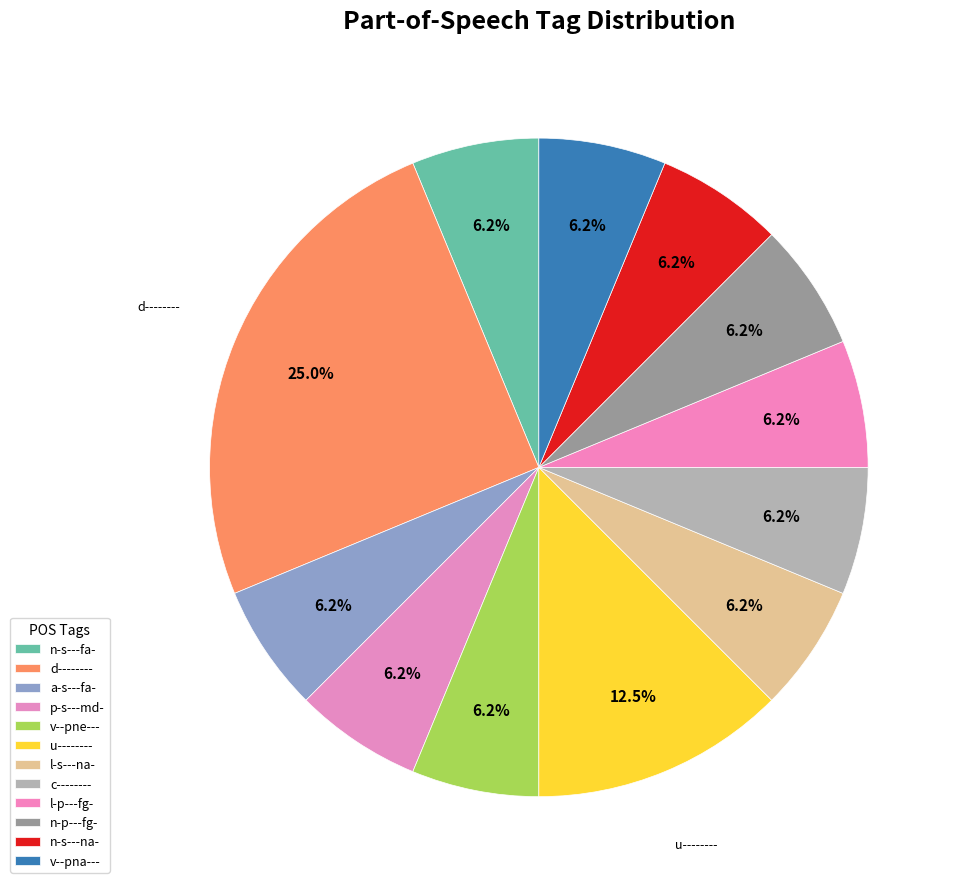

How many slices are in this pie chart?

12